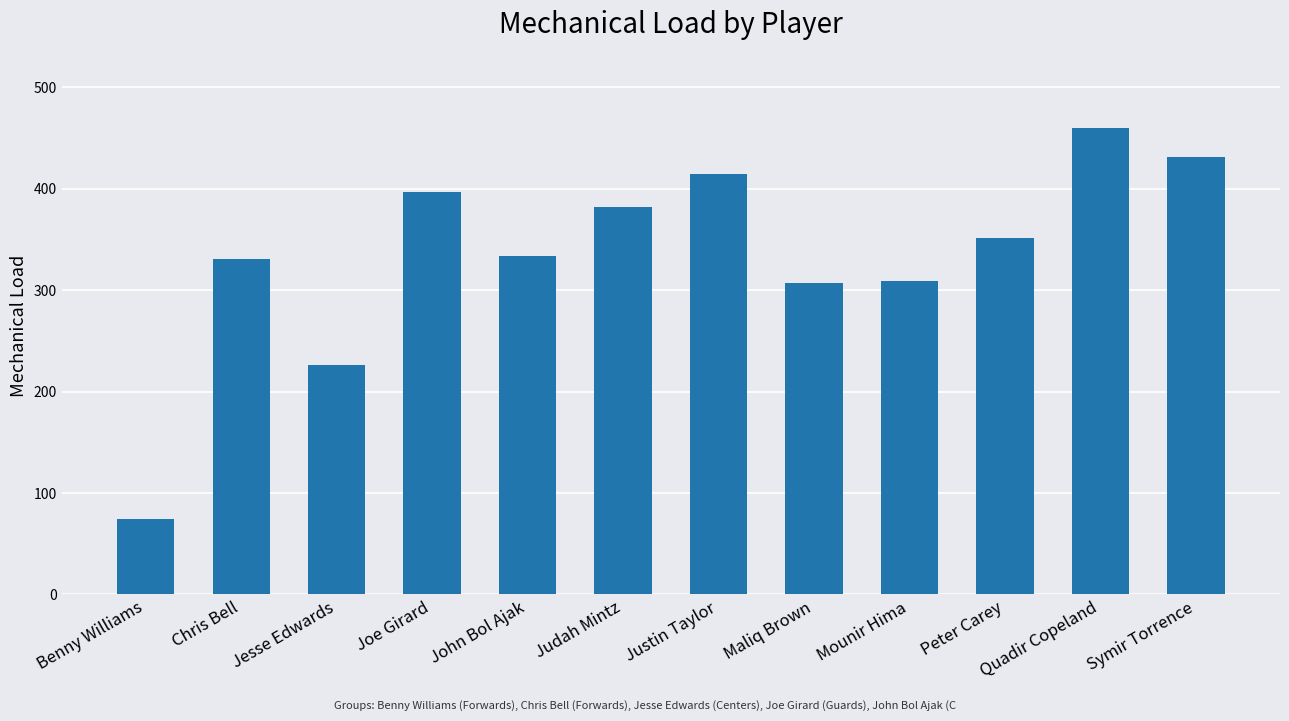

At which category does the chart reach its minimum across all series?

Benny Williams